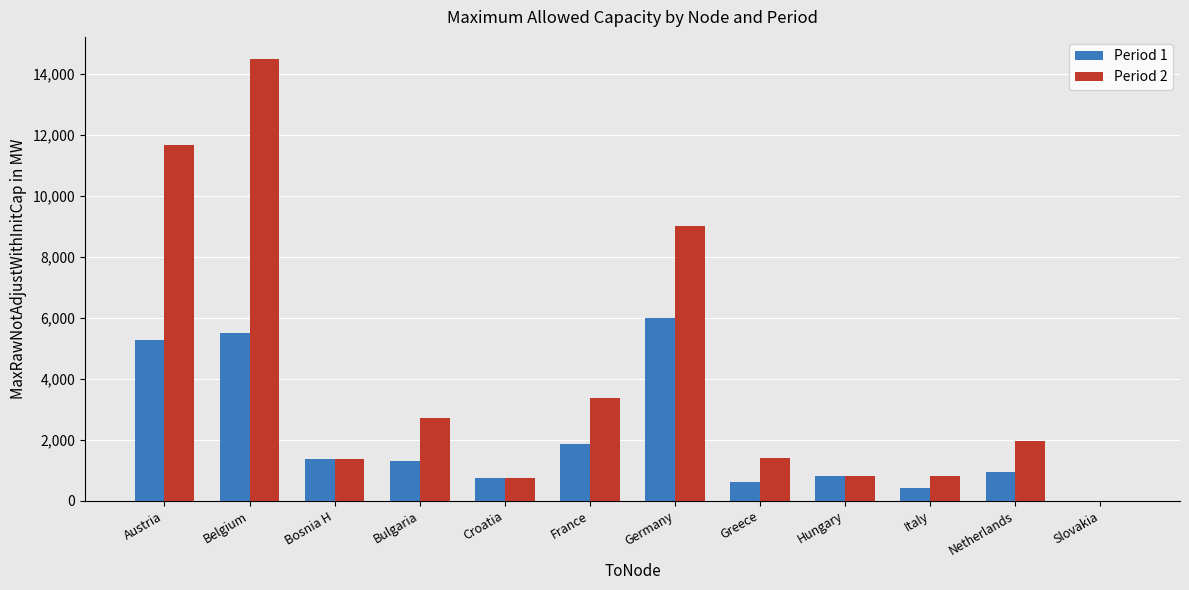

Is the value of Period 2 at Germany greater than the value of Period 1 at Bosnia H?

Yes